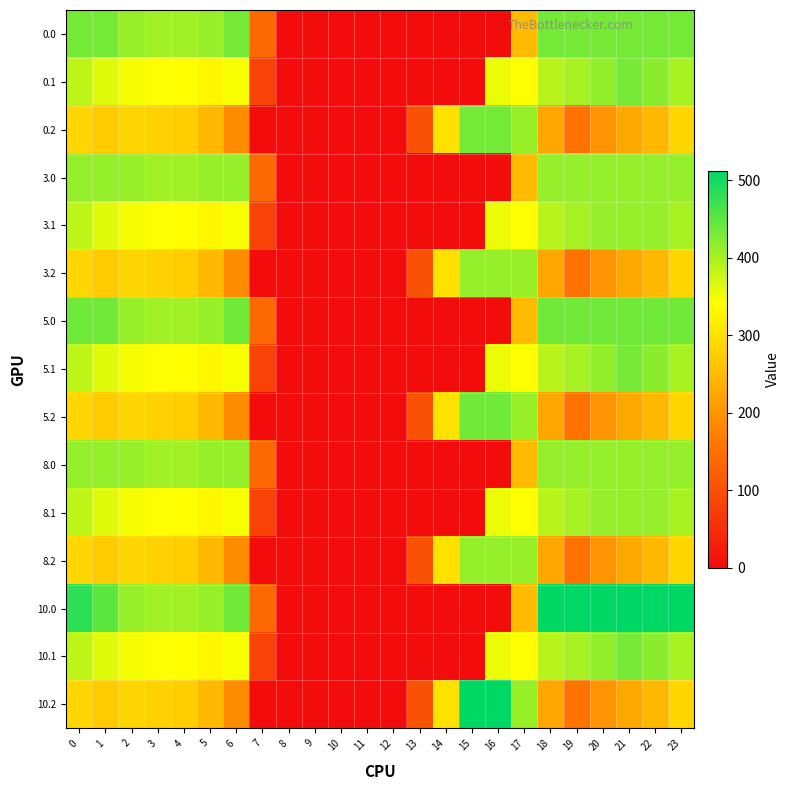

Which series has the widest spread of values?

10.0